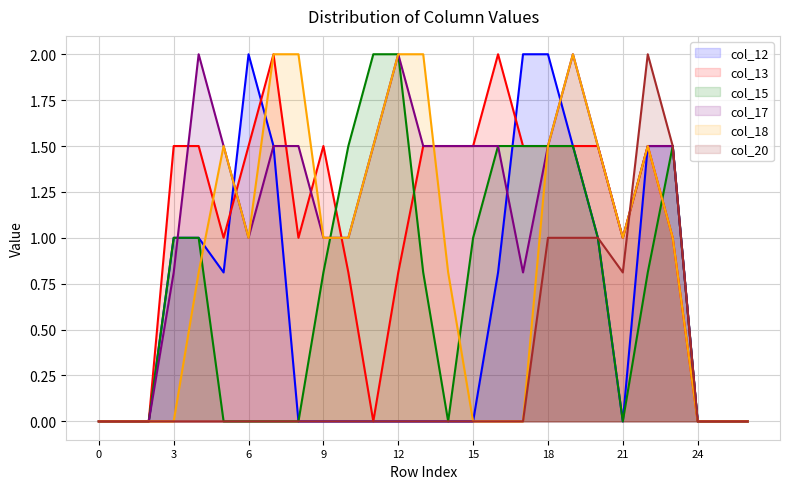

Rank the categories by col_13 value from highest to lowest.

7, 16, 3, 4, 6, 9, 13, 14, 15, 17, 18, 19, 20, 22, 5, 8, 21, 23, 10, 12, 0, 1, 2, 11, 24, 25, 26